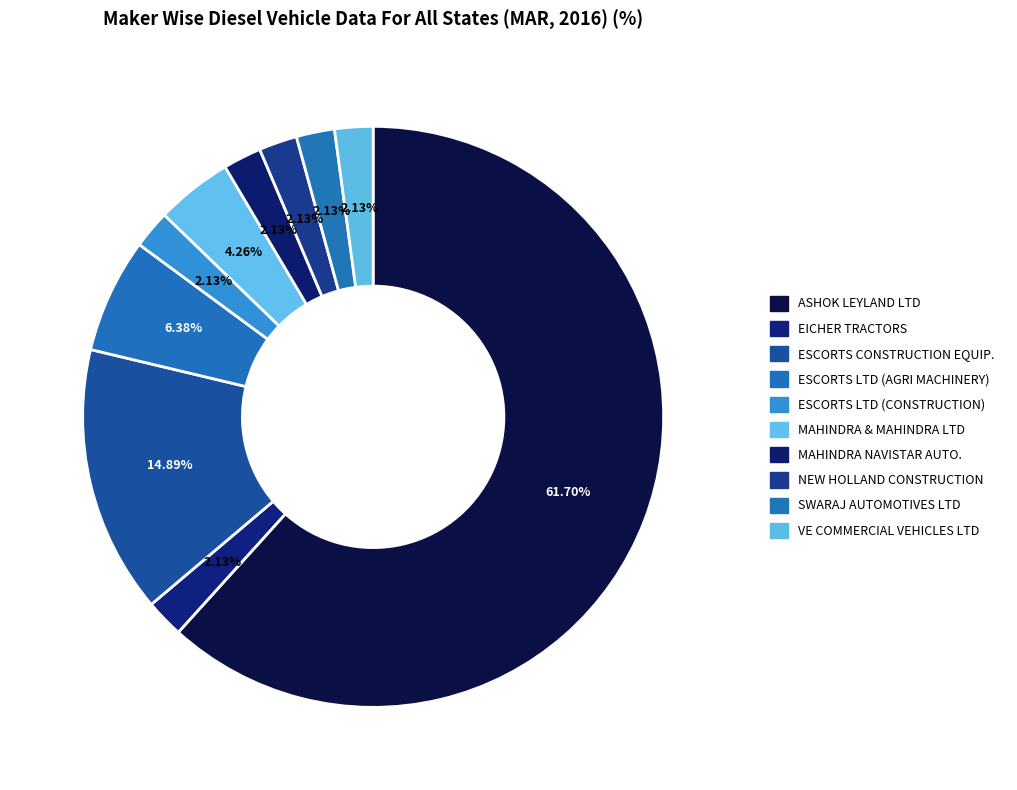

Which slice is the largest?

ASHOK LEYLAND LTD